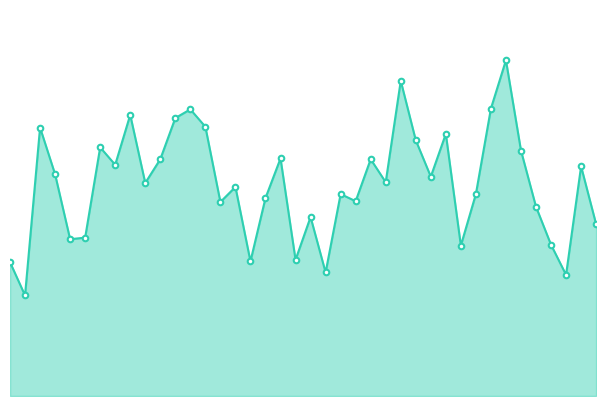

How many values are below 270?

20